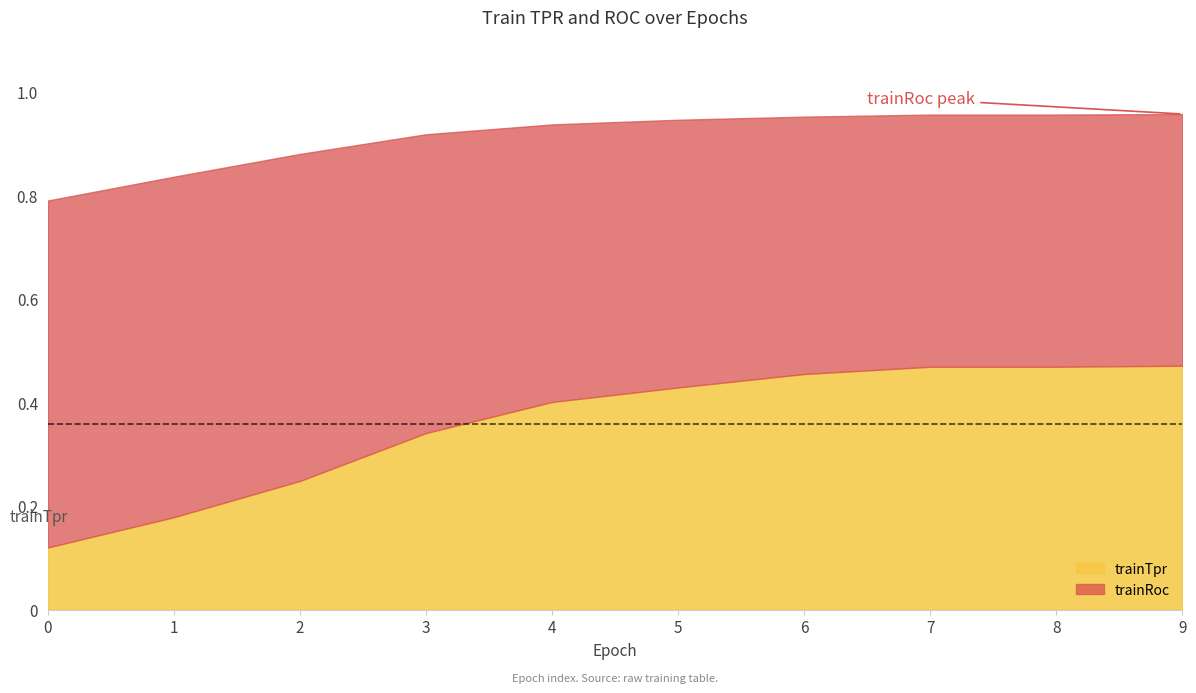

How many lines are shown in the chart?

2